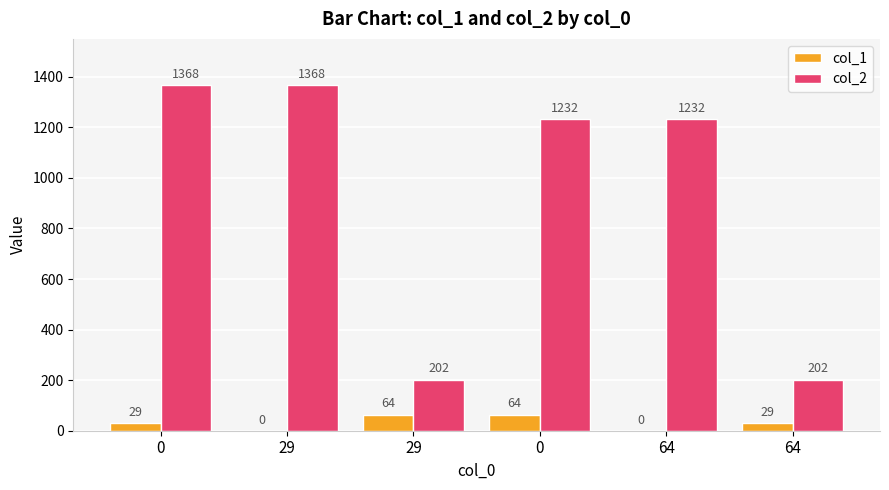

What value does the col_1 series have at 0?

29